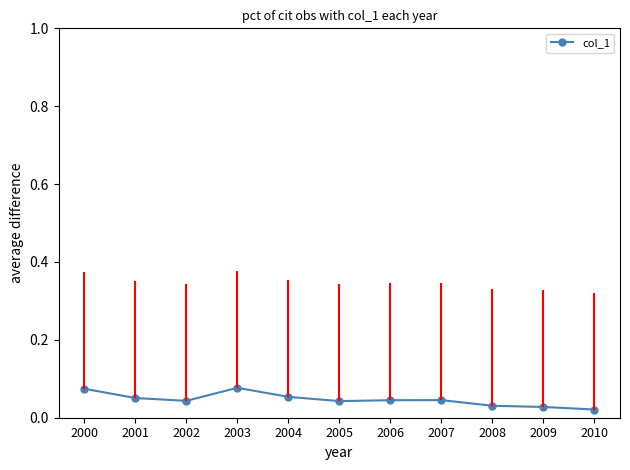

Count the values in the range 0 to 1.

11